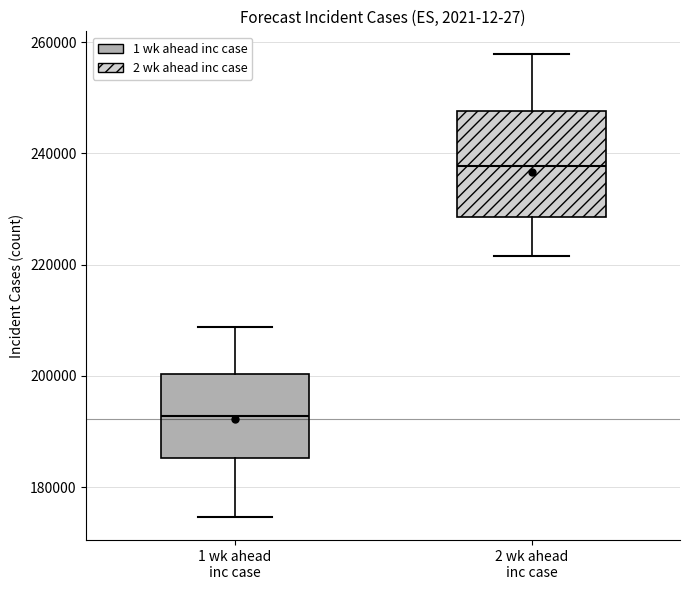

Reading left to right, read every box against the y-axis: the position of its median line, the range the box covers, and the ends of its whiskers. The values are not printed on the chart, so give them approximately, as read against the axis.

1 wk ahead inc case: median 192000, box 186000 to 200000, whiskers 174000 to 208000
2 wk ahead inc case: median 238000, box 228000 to 248000, whiskers 222000 to 258000